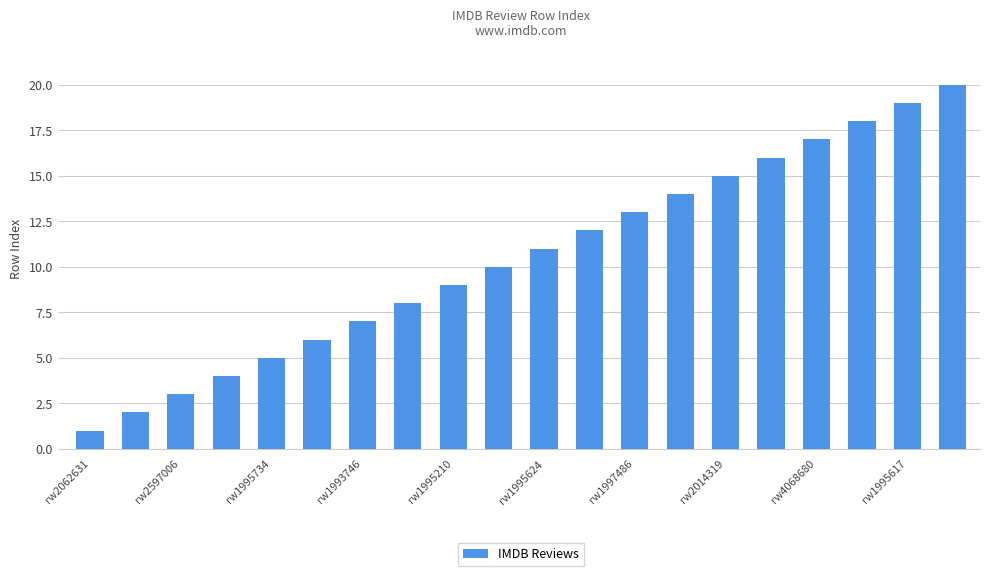

Reading right to left, list all the values displayed in this chart.

20	19	18	17	16	15	14	13	12	11	10	9	8	7	6	5	4	3	2	1